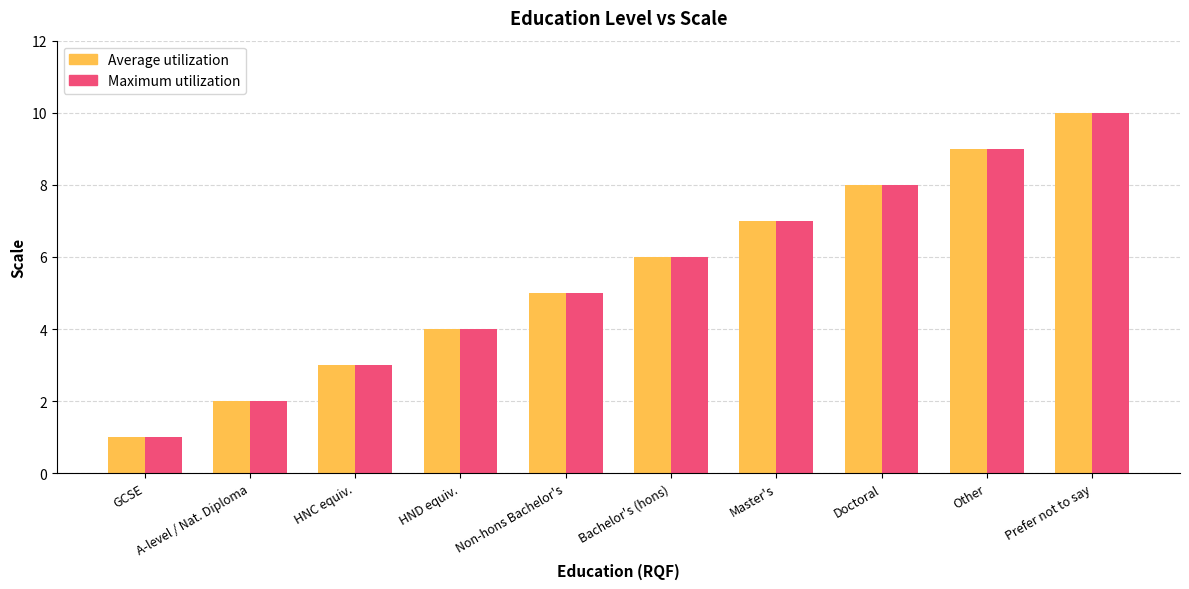

Count the number of categories in the chart.

10